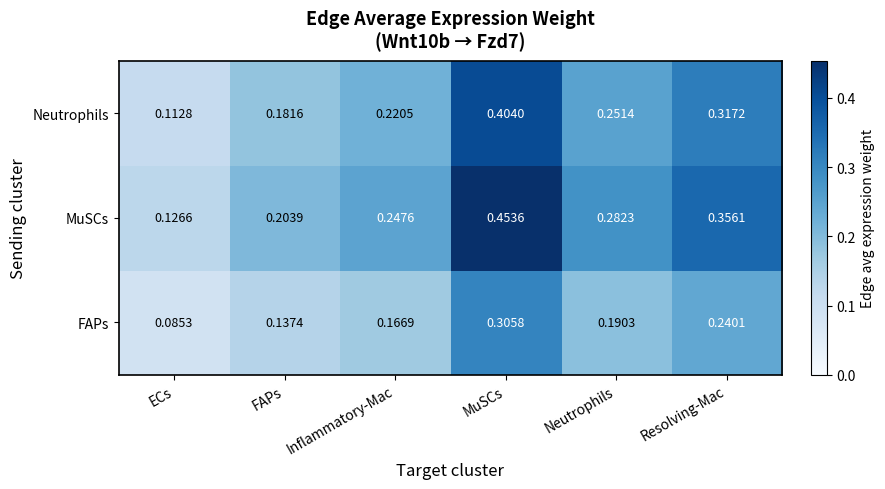

Which series has the largest range (max minus min)?

MuSCs